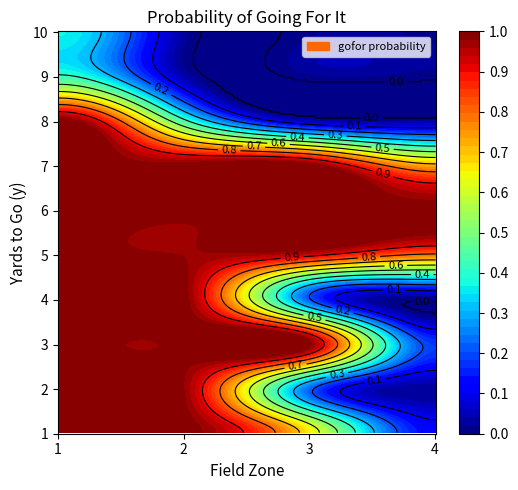

What is the sum of the 10 values at 0 and 3?

1.1